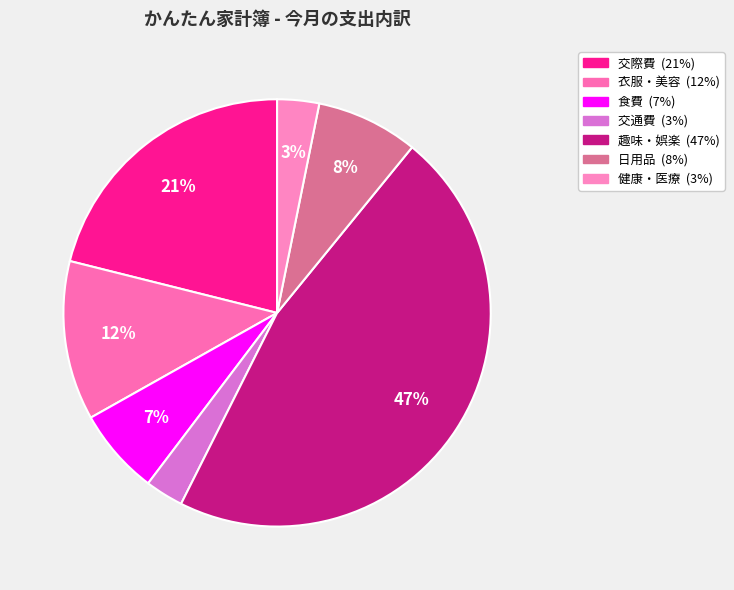

Rank the categories by value from lowest to highest.

交通費, 健康・医療, 食費, 日用品, 衣服・美容, 交際費, 趣味・娯楽